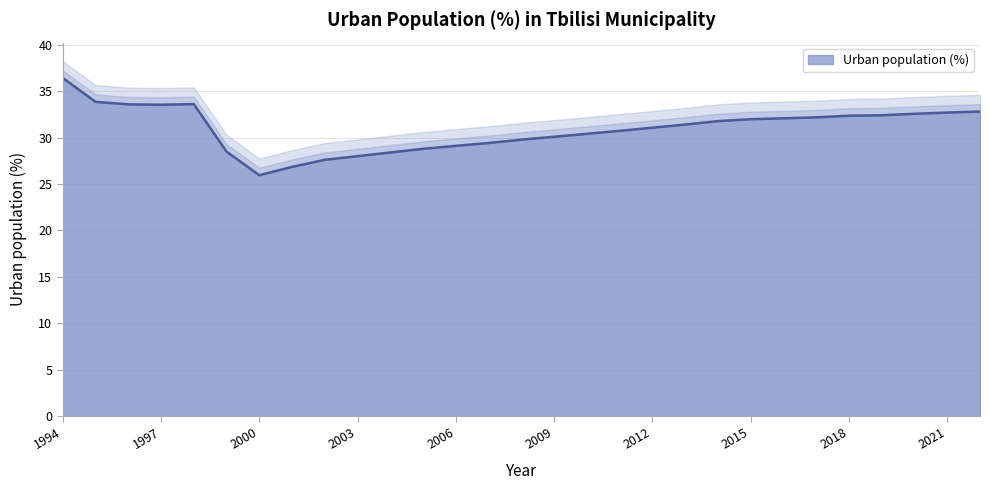

At which label does the data first exceed 31?

1994